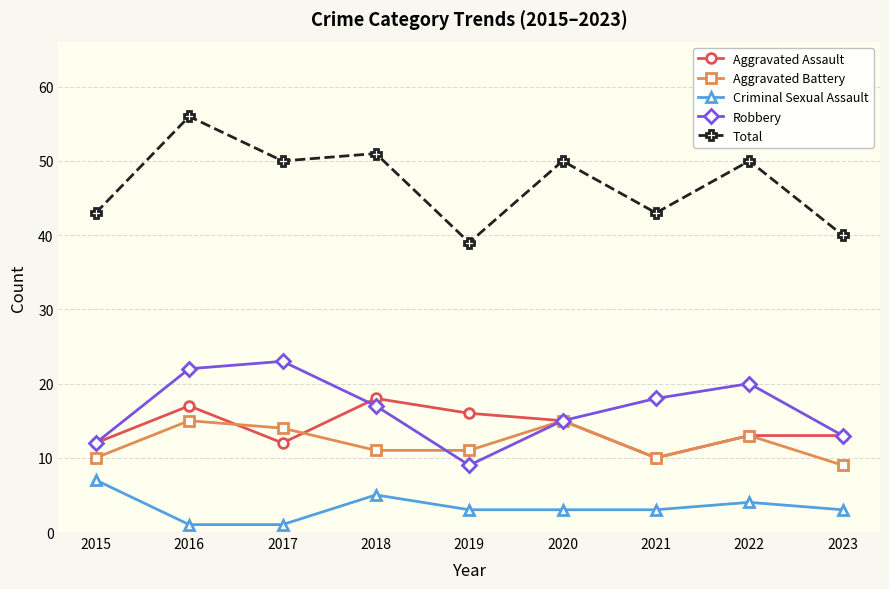

Is it true that Aggravated Battery equals 3 at 2023?

False